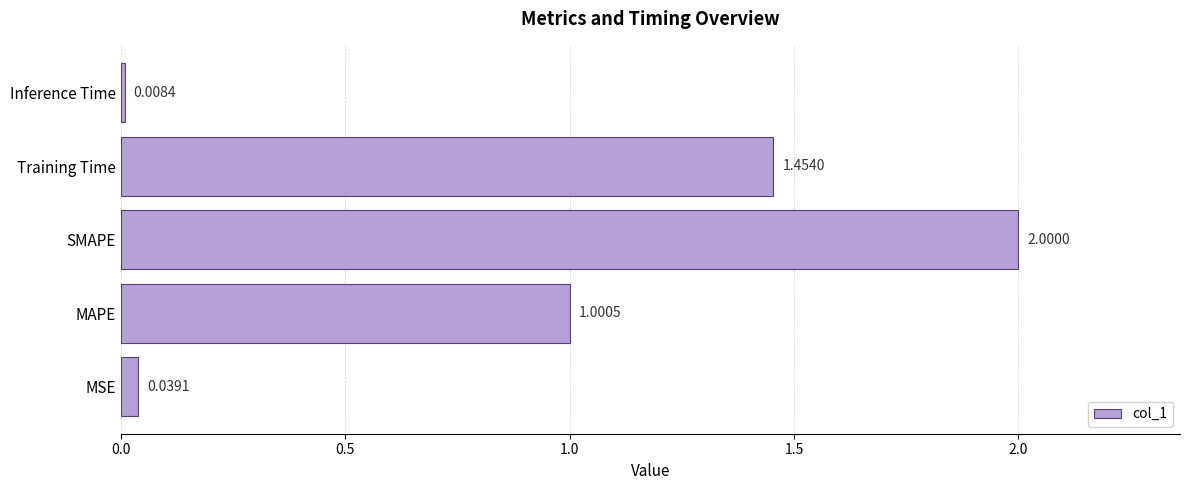

Where is the data nearest to the value 1?

MAPE